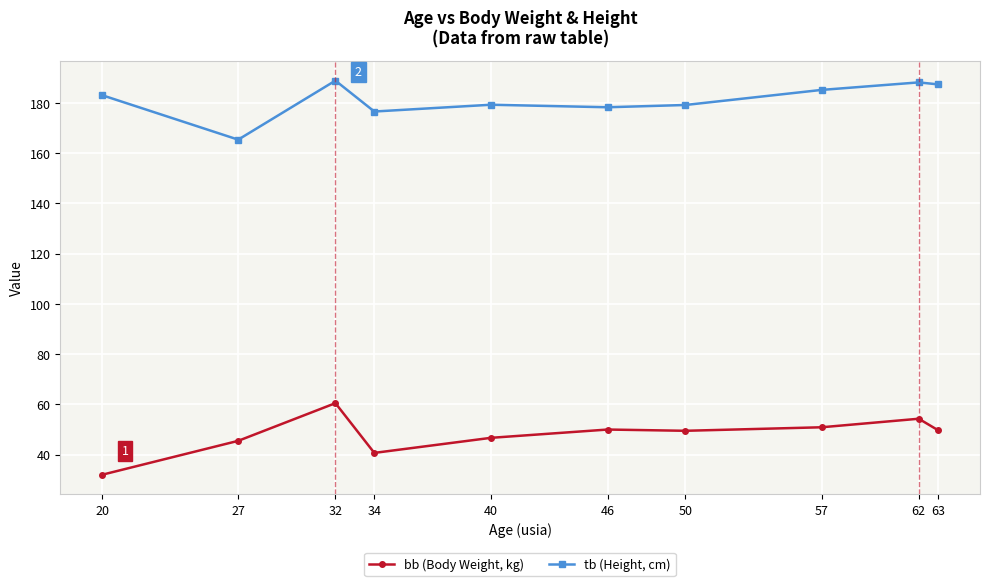

What is the greatest value displayed?

188.9